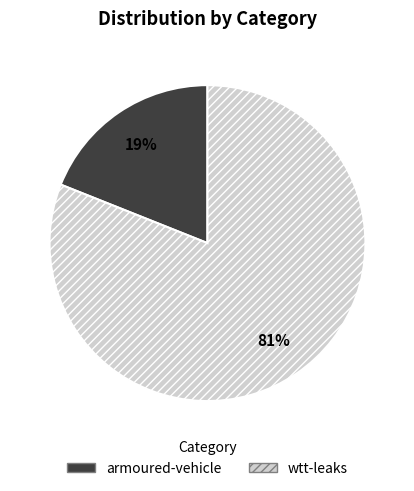

Do armoured-vehicle and wtt-leaks together represent more than half of the pie?

Yes